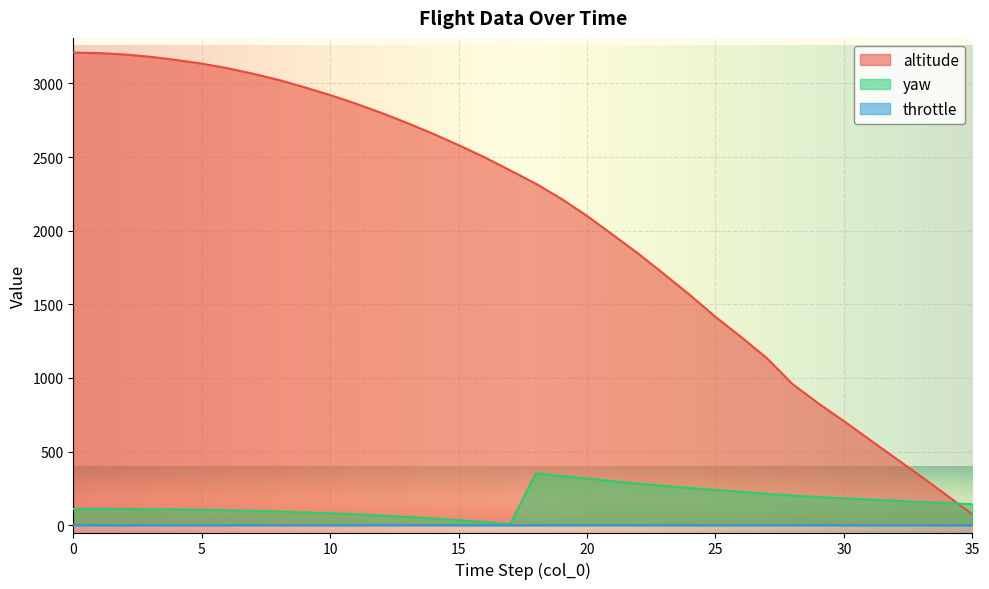

What is the sum of the yaw values at 9 and 14?

131.8